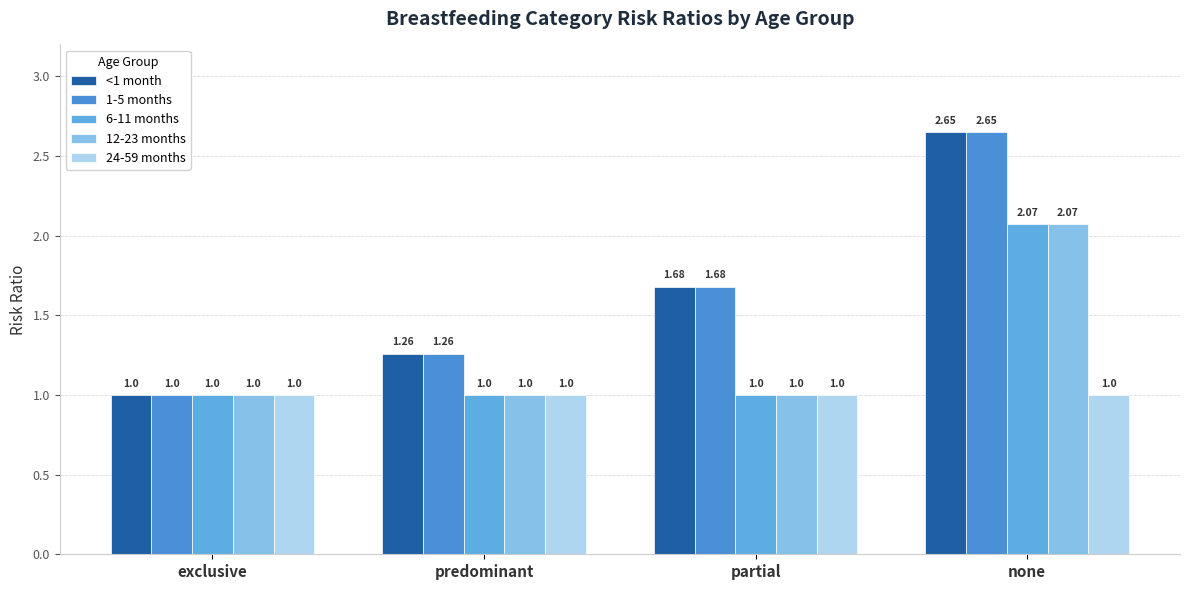

Between exclusive and predominant, which series saw the biggest shift?

<1 month